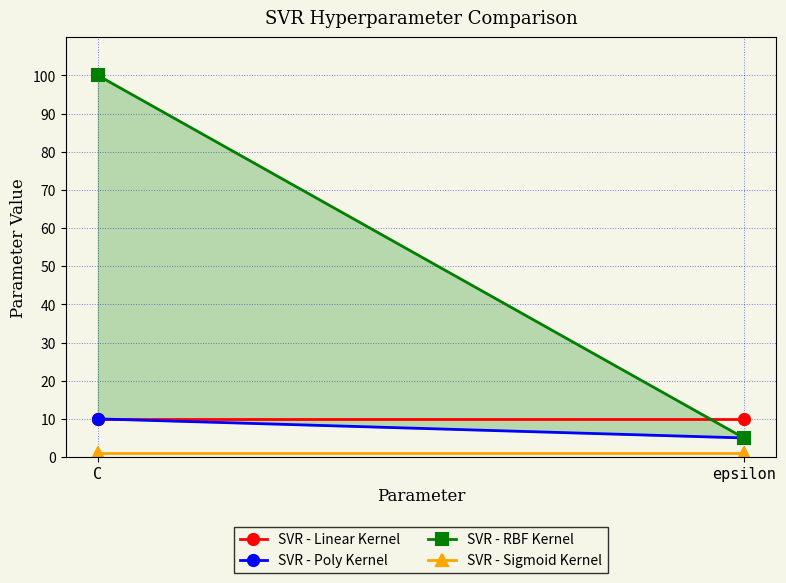

Which category has the highest value across all series?

C